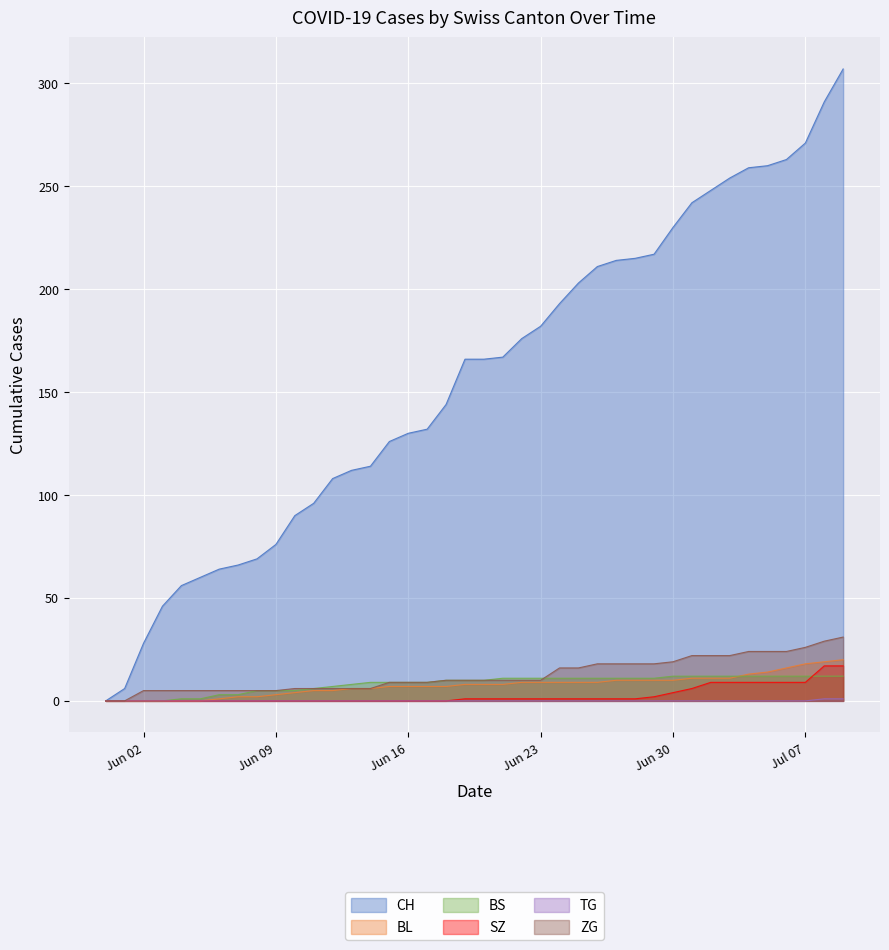

Which series has the widest spread of values?

CH